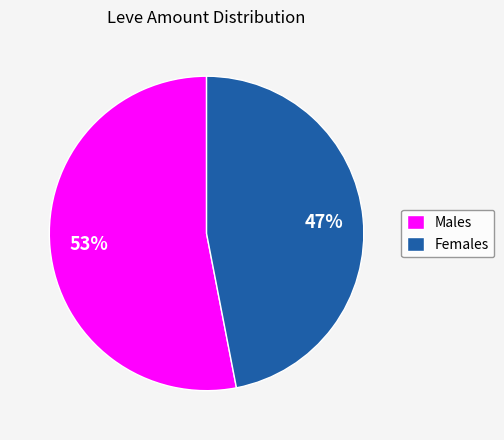

Which category has the biggest portion of the pie?

Males